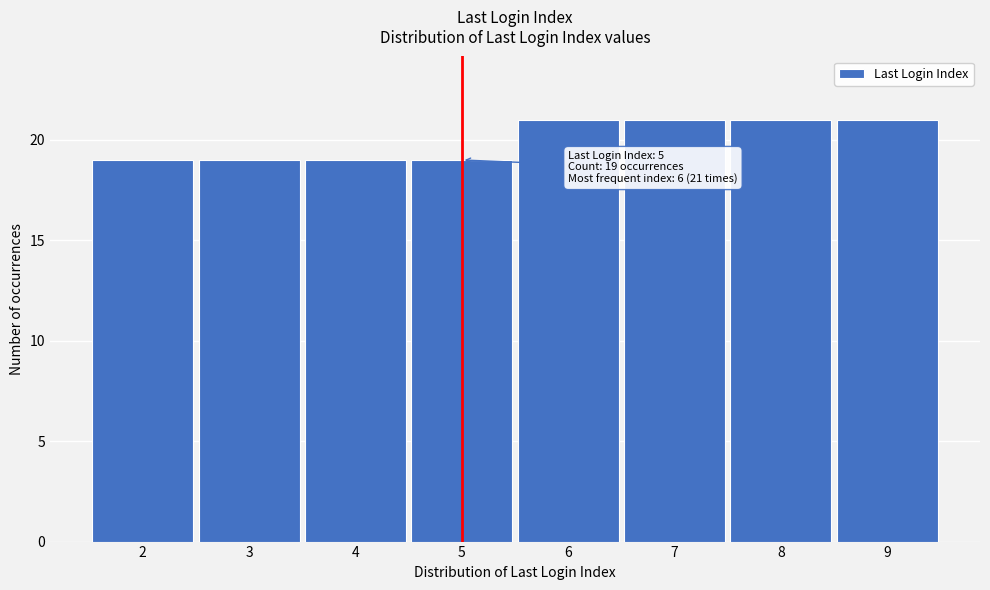

Reading left to right, transcribe all the data shown in this chart.

2=19	3=19	4=19	5=19	6=21	7=21	8=21	9=21